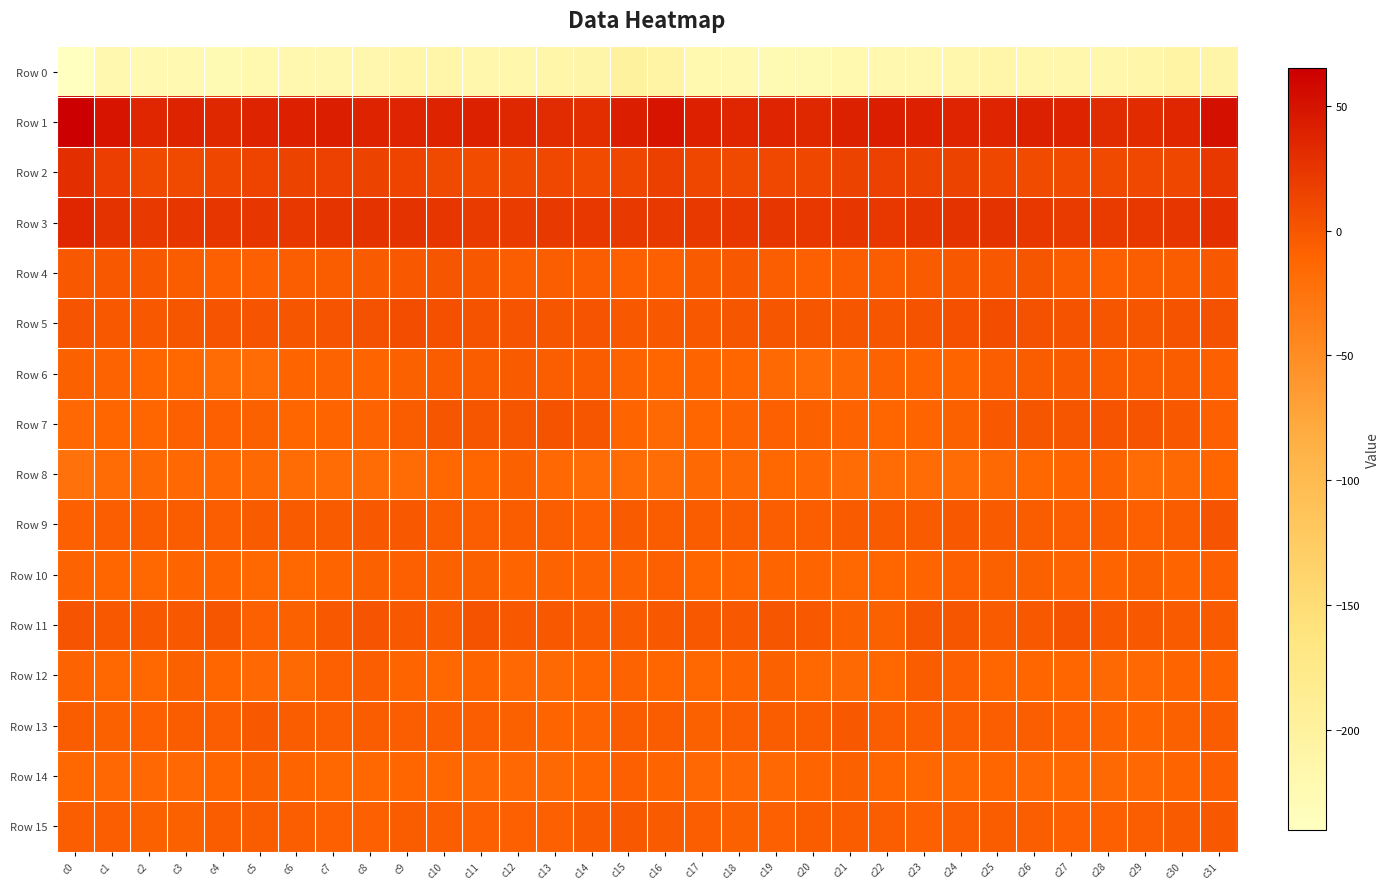

What is the total value across all series at c18?

-251.8